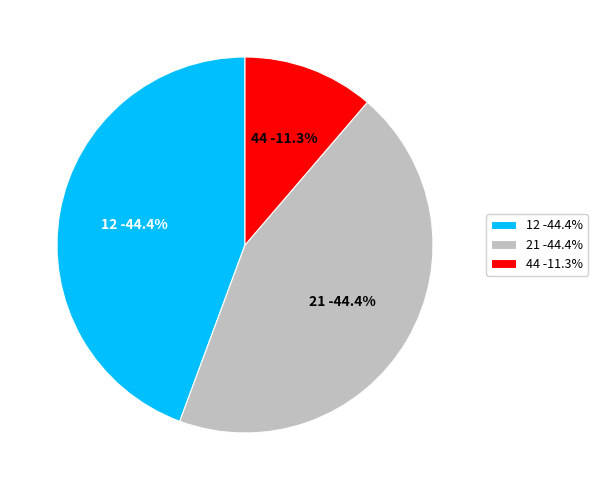

Is 12 the majority of the pie?

No